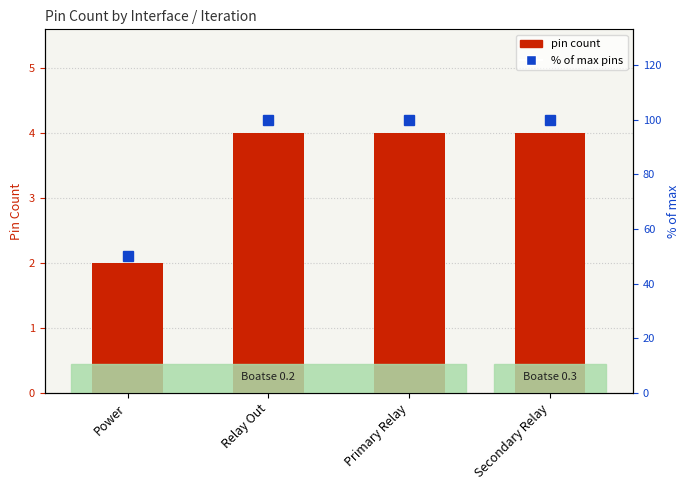

Does the chart contain any negative values?

No